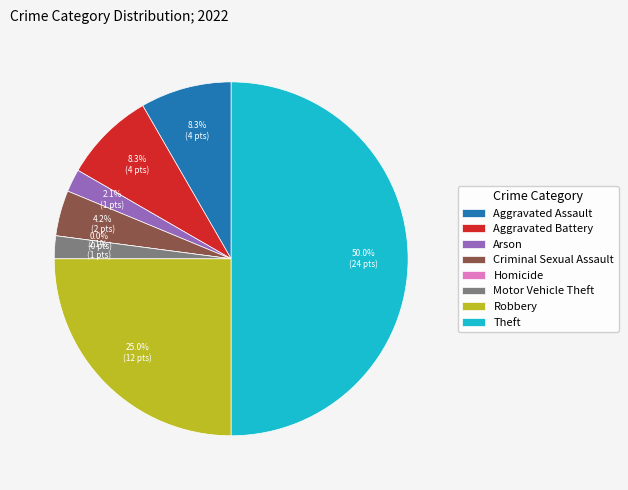

Rank the categories by value from lowest to highest.

Homicide, Arson, Motor Vehicle Theft, Criminal Sexual Assault, Aggravated Assault, Aggravated Battery, Robbery, Theft